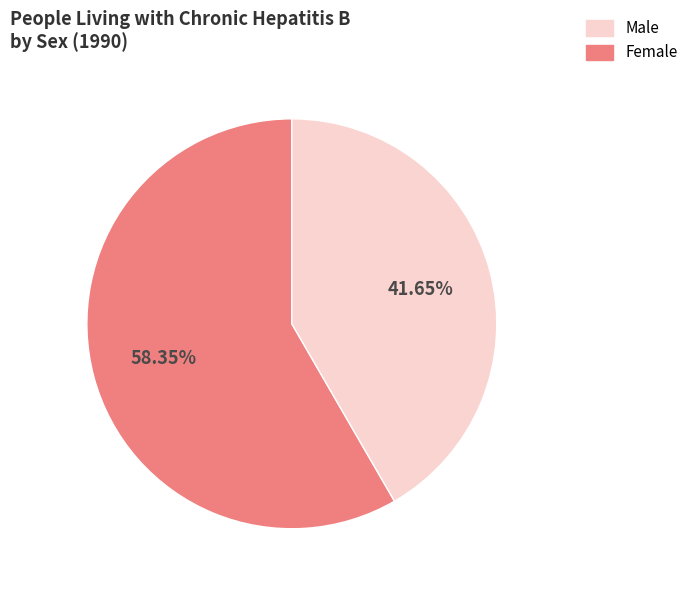

Does any single category account for the majority?

Yes